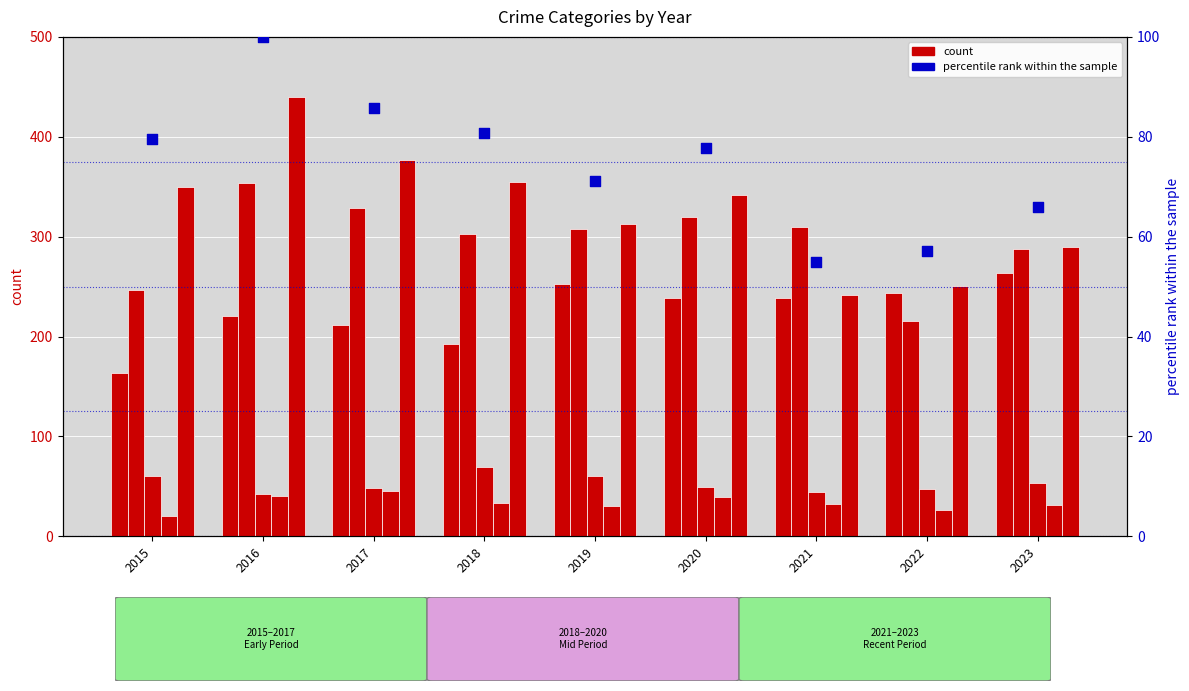

What is the total value across all series at 2020?

1066.7